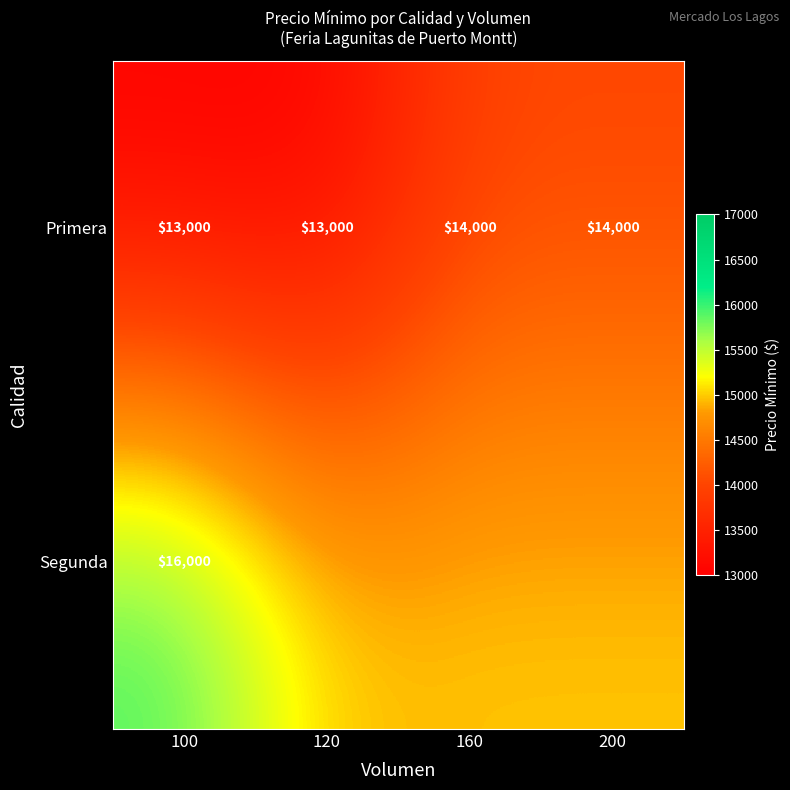

Rank the series at 100 from lowest to highest value.

Primera, Segunda